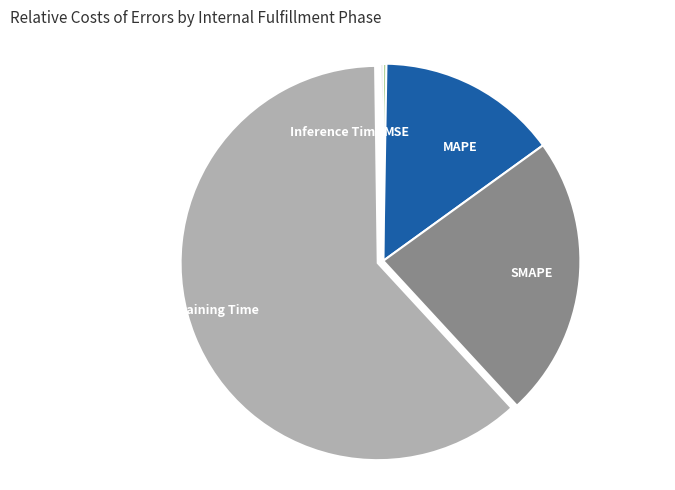

Which category has the biggest portion of the pie?

Training Time